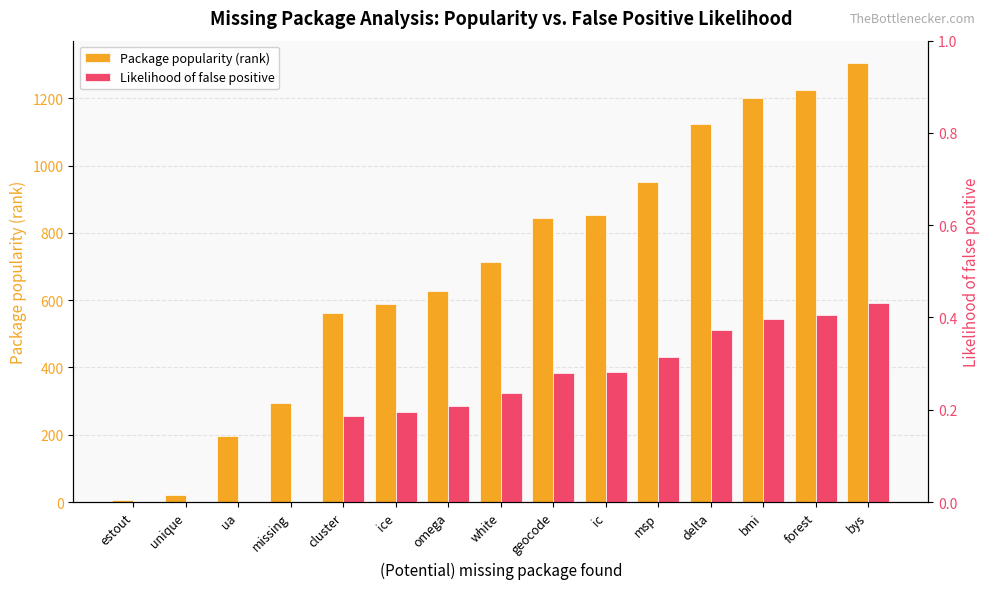

What is the total value across all series at geocode?

845.3